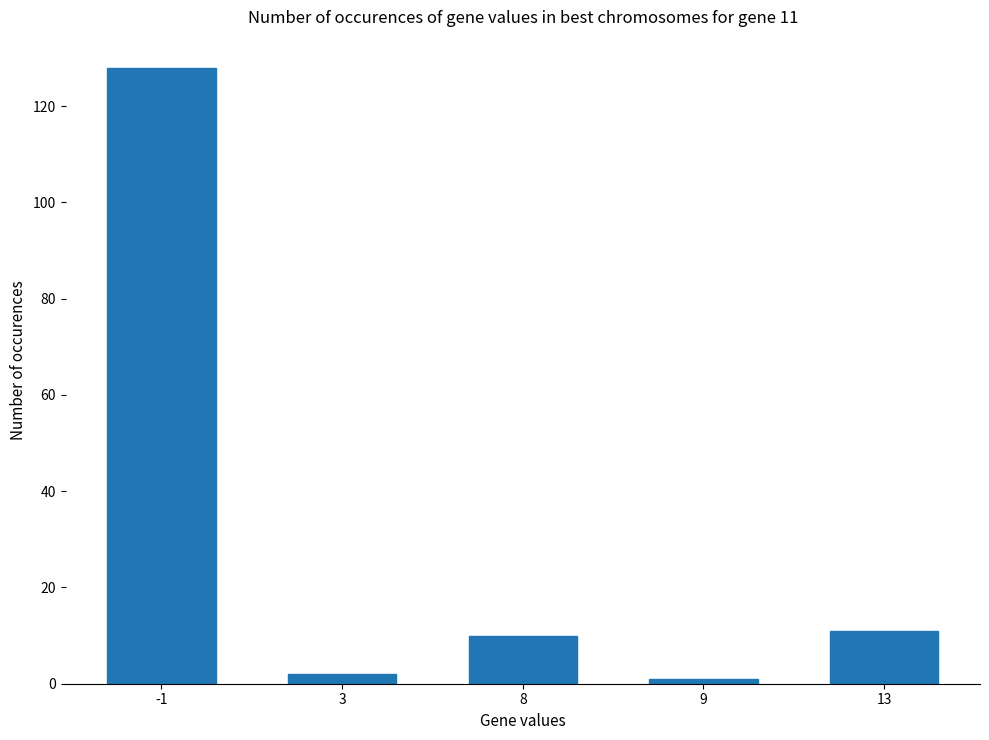

What is the greatest value displayed?

128